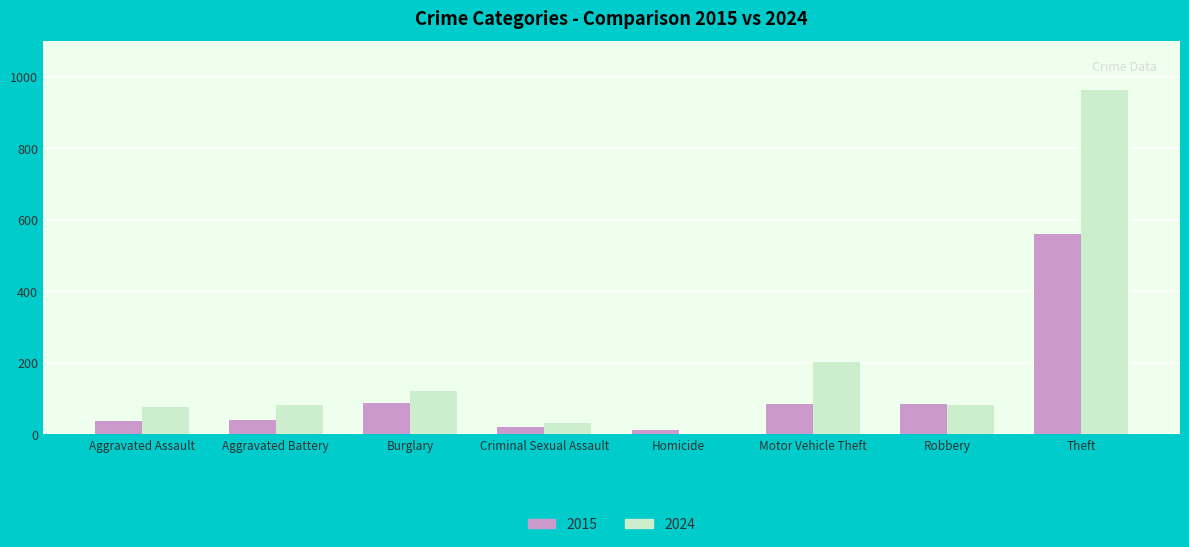

What is the greatest value displayed?

963